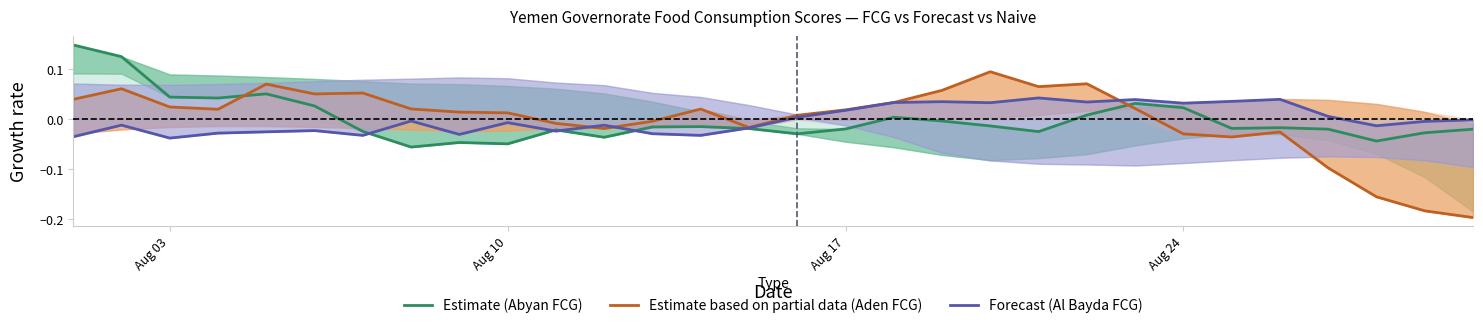

What is the maximum value shown in the chart?

0.1